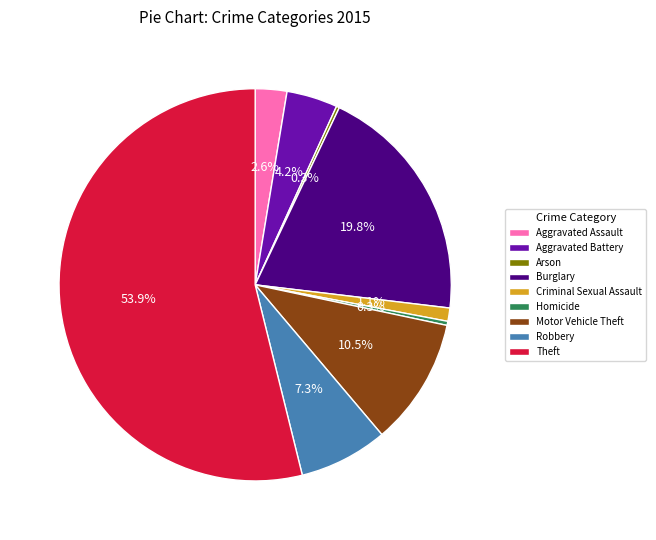

Which category has the biggest portion of the pie?

Theft